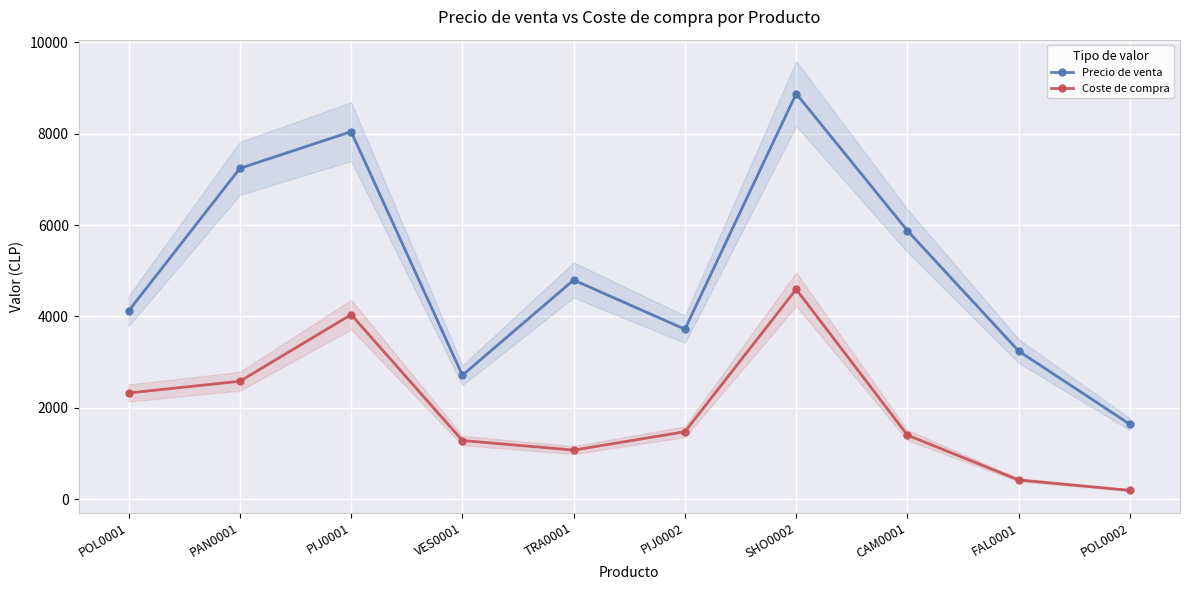

Rank the series by their maximum value, from lowest to highest.

Coste de compra, Precio de venta